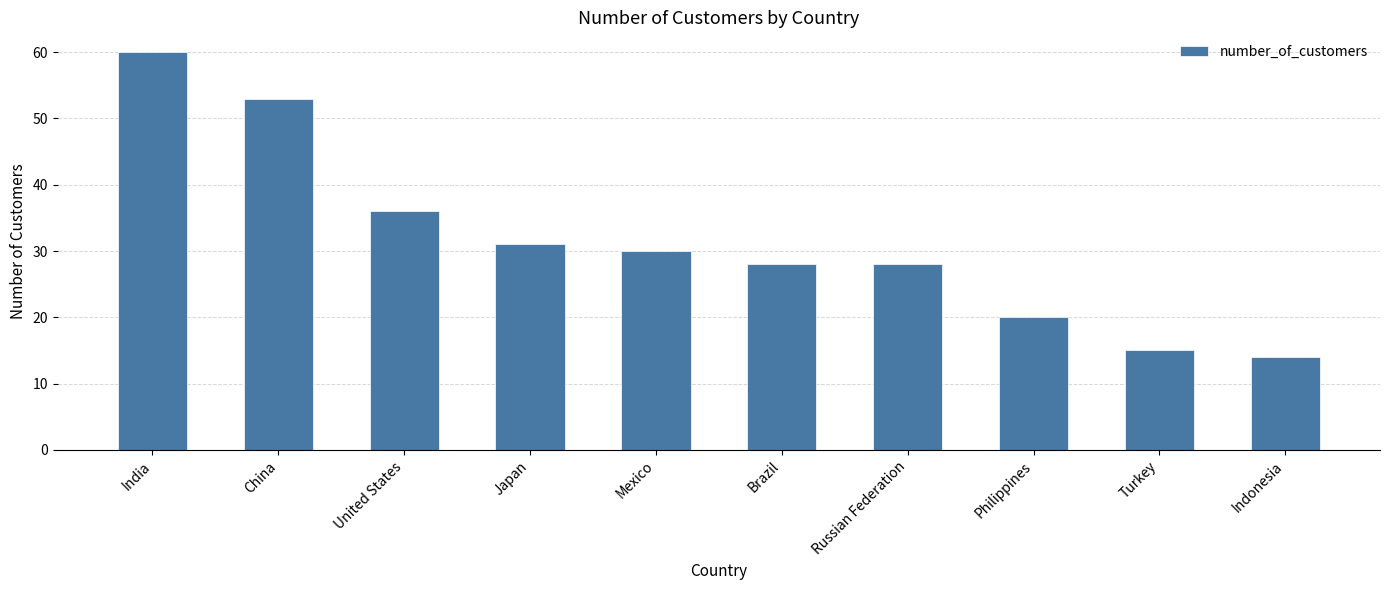

What is the minimum value shown in the chart?

14